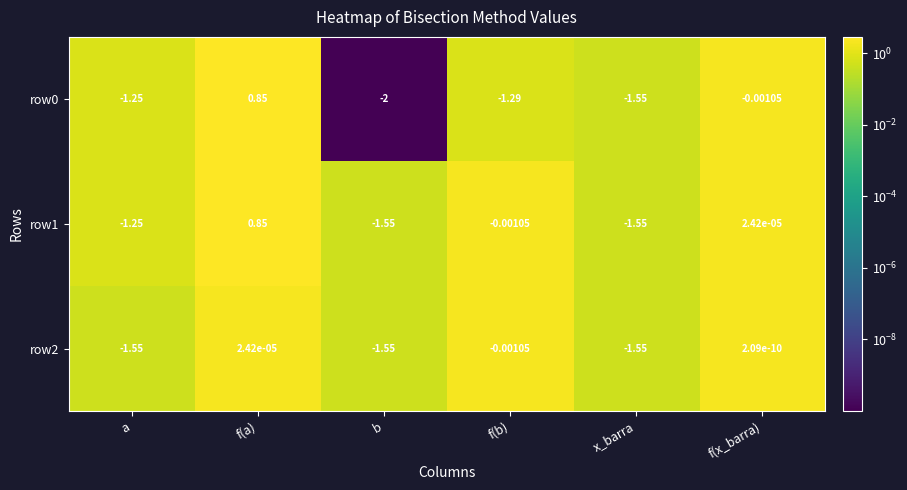

Count the number of data series in this chart.

3